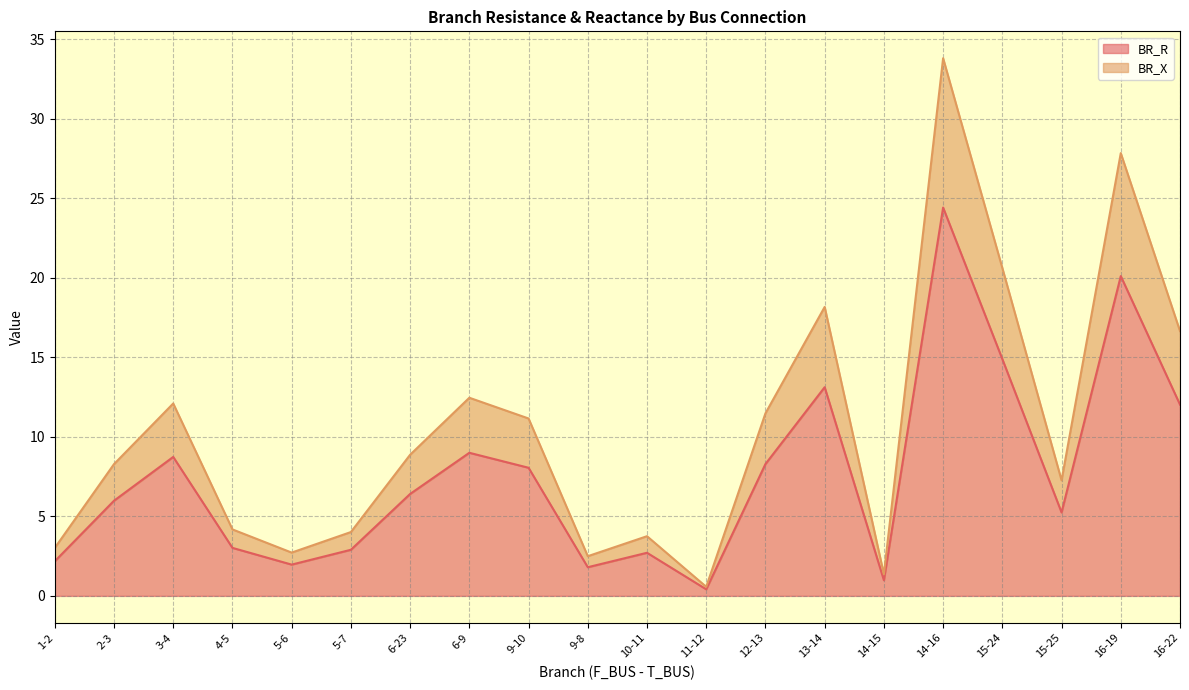

At which category does BR_R reach its first local valley?

5-6